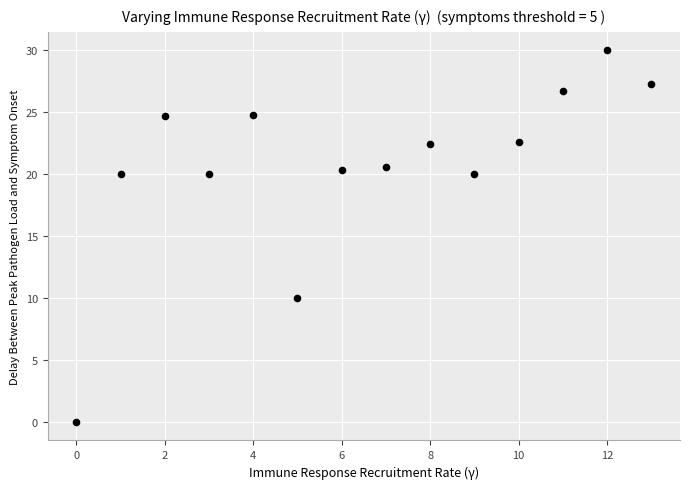

What is the range of Y values (max minus min)?

30.0